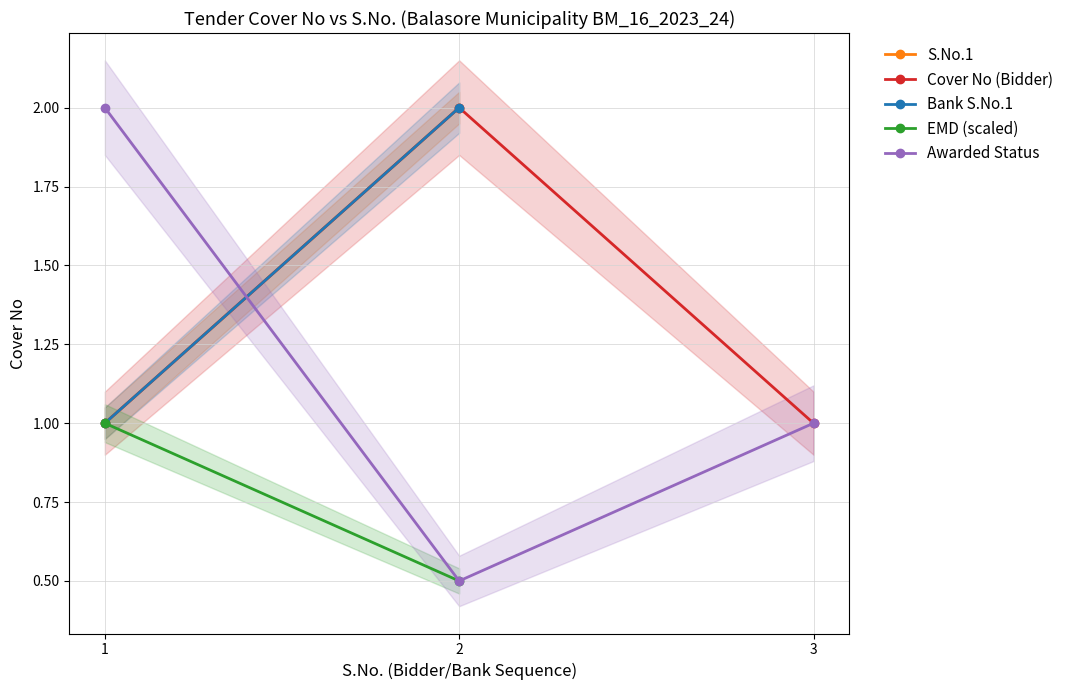

Which category has the lowest value in the Cover No series?

Row 1